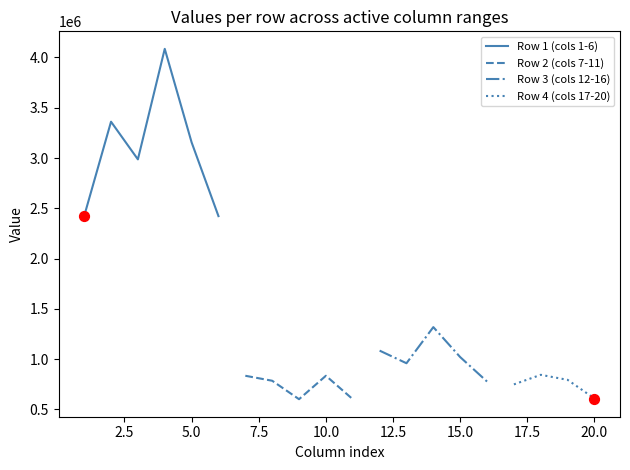

What is the minimum value for Row 1 (cols 1-6)?

2422342.0